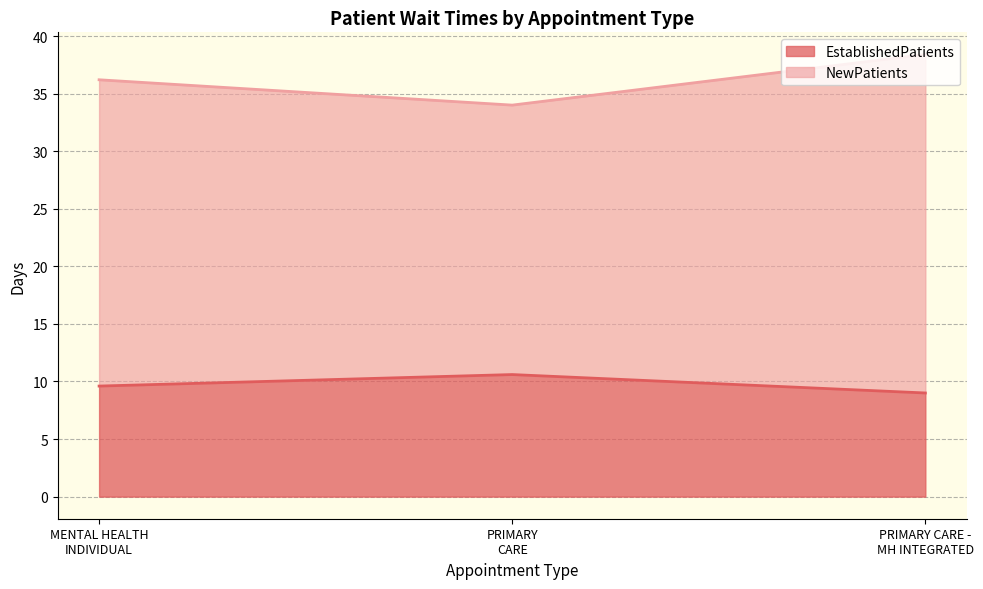

Reading left to right, list all the values displayed in this chart.

EstablishedPatients: 9.6	10.6	9.0
NewPatients: 36.2	34.0	38.4